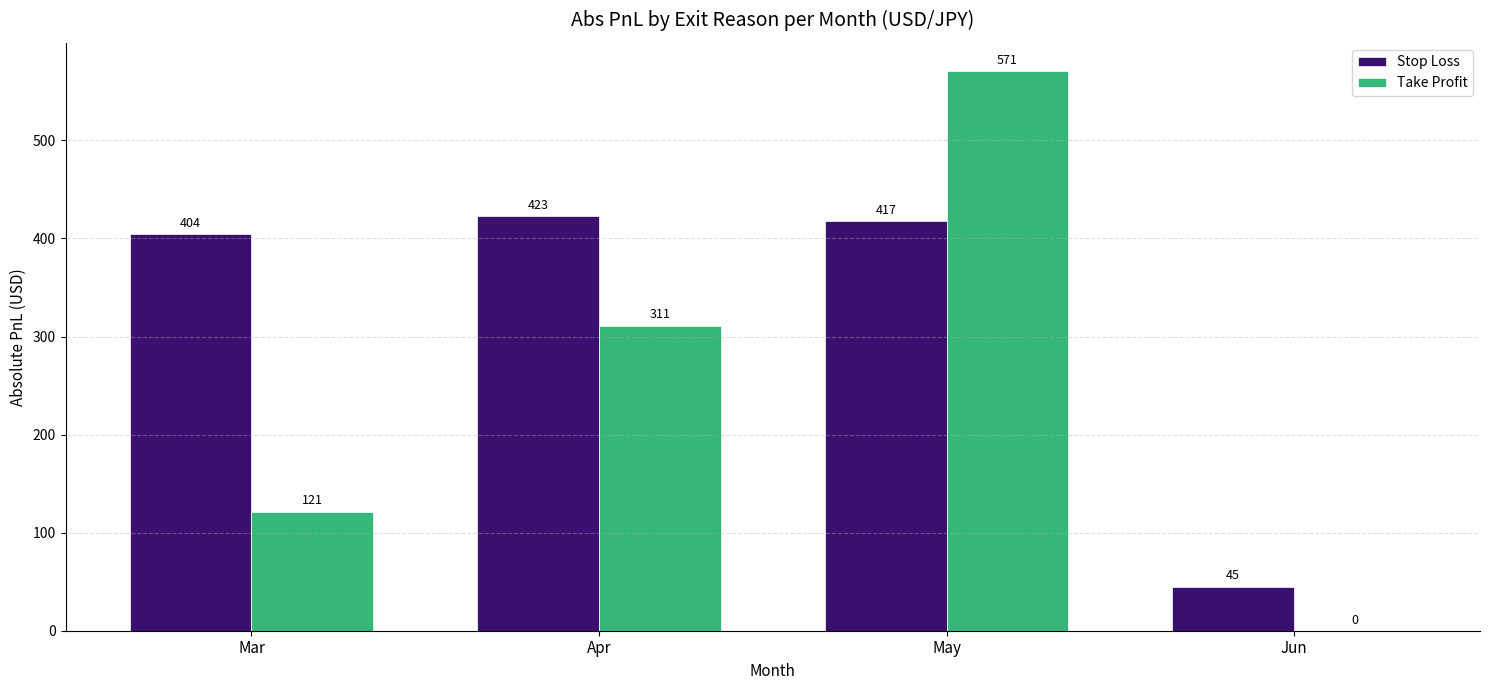

How many groups of bars are there?

4